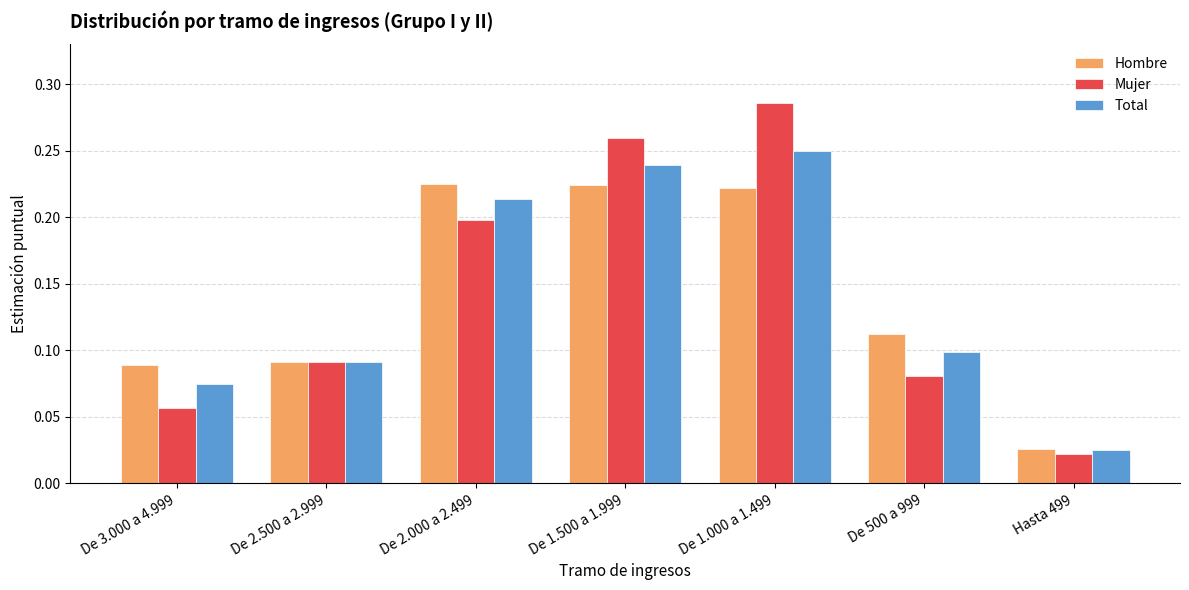

Is it true that Hombre equals 0.3 at De 1.500 a 1.999?

False